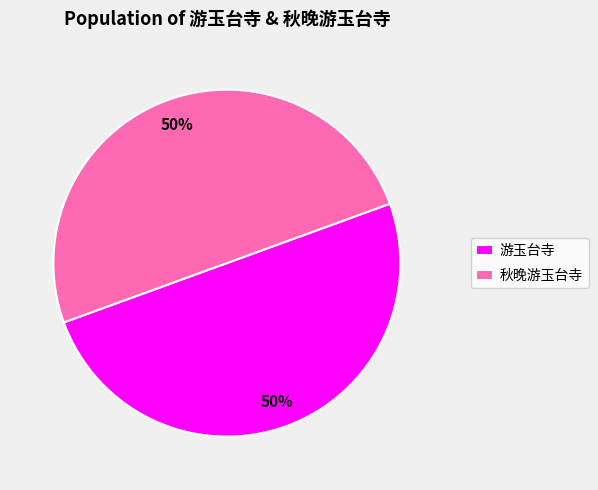

Approximately how many times larger is the value at 游玉台寺 compared to 秋晚游玉台寺?

1.0